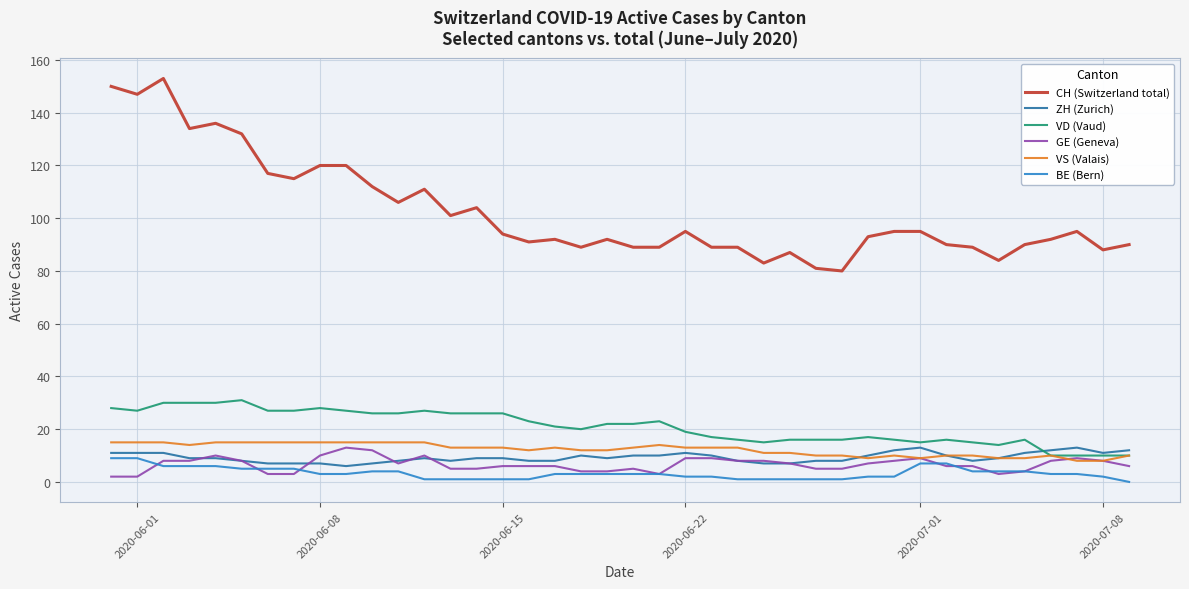

Which series has the widest spread of values?

CH (Switzerland total)